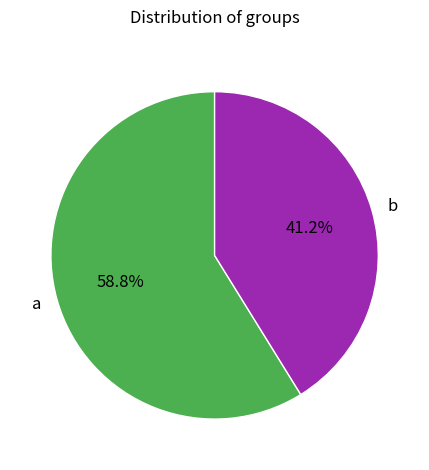

What is the largest slice in the pie chart?

a